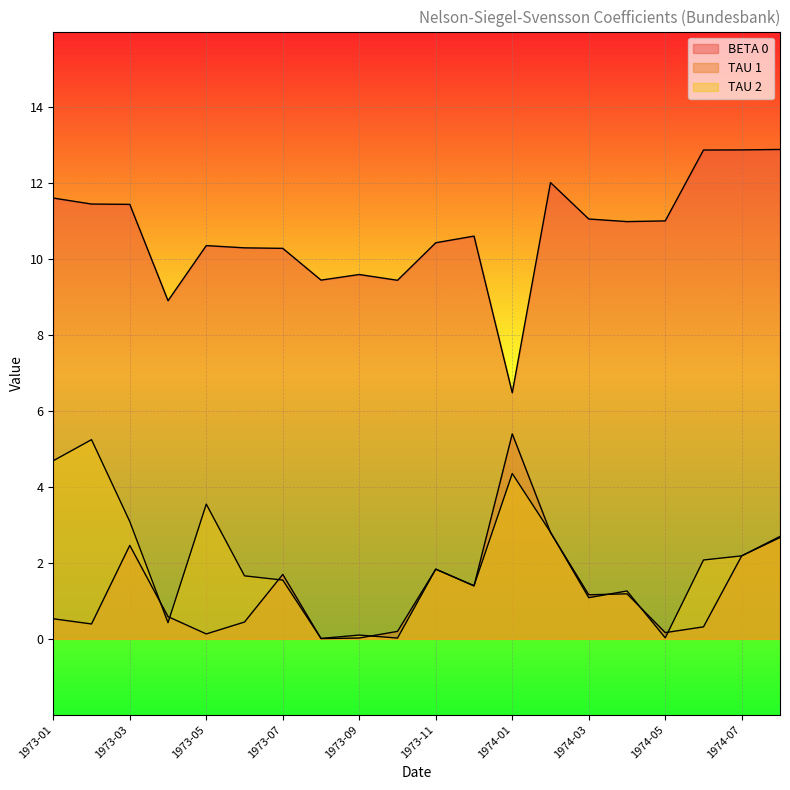

What is the label of the 10th point from the left?

1973-10